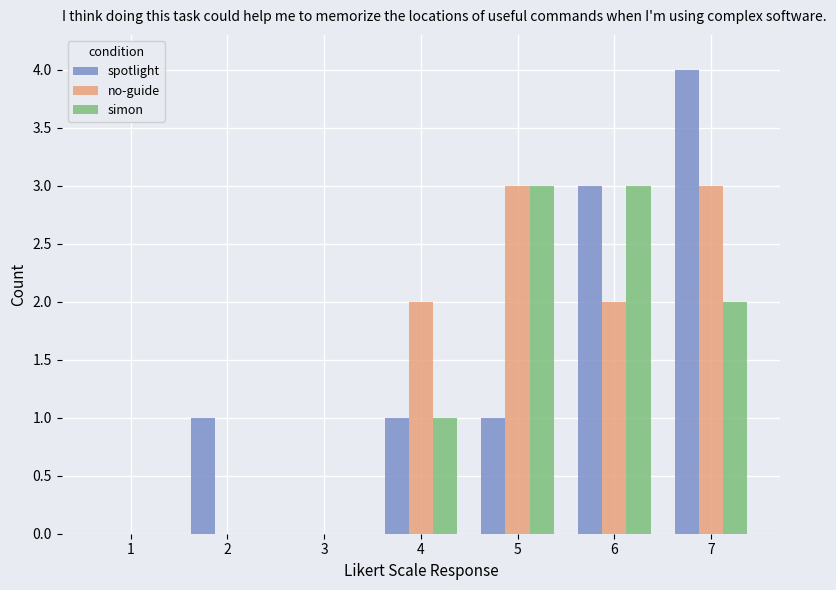

Count the number of categories in the chart.

7